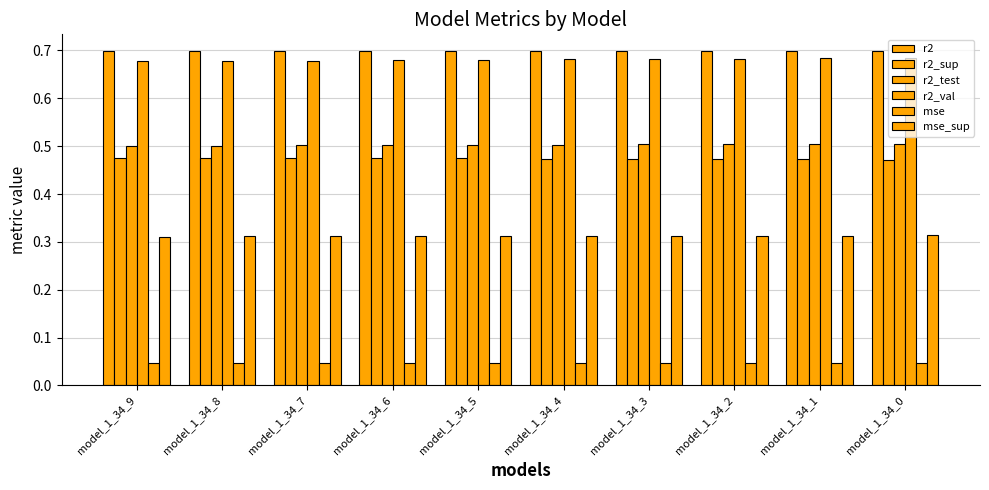

Are the bars grouped side by side (vs. stacked)?

Yes